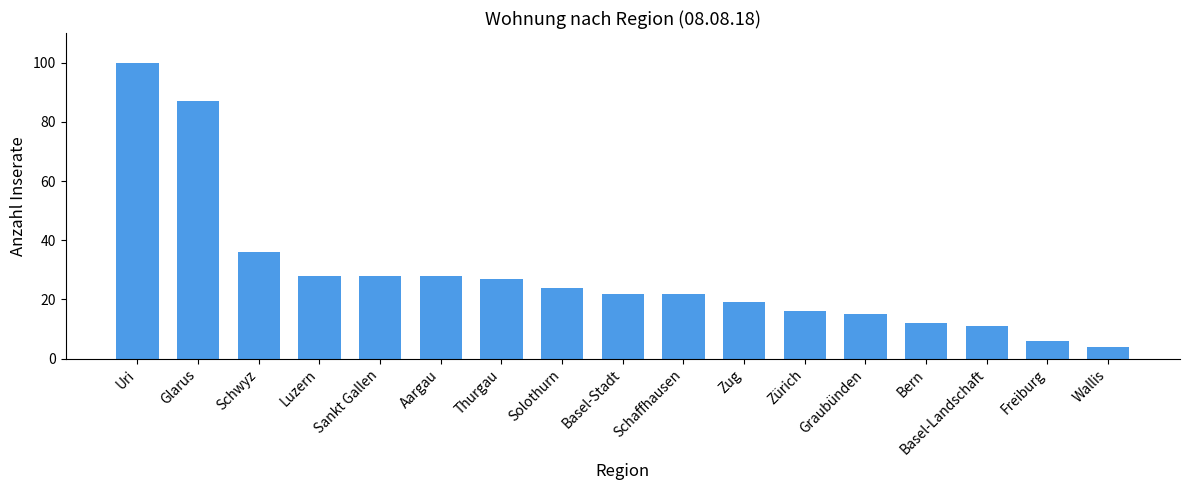

Count the number of categories in the chart.

17